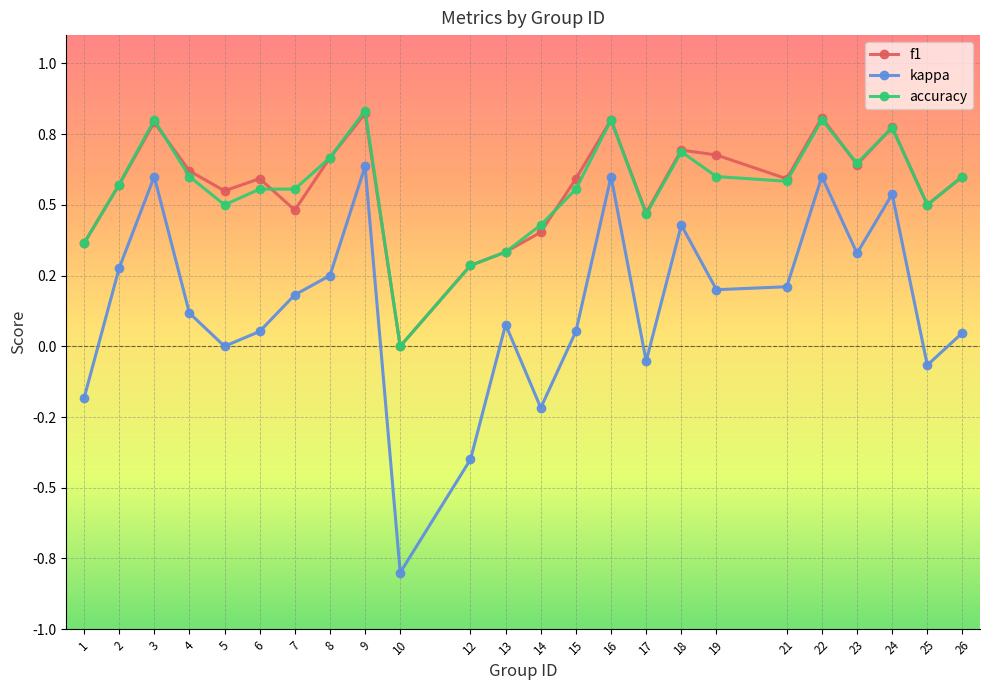

What are all the series names shown in the legend?

f1, kappa, accuracy